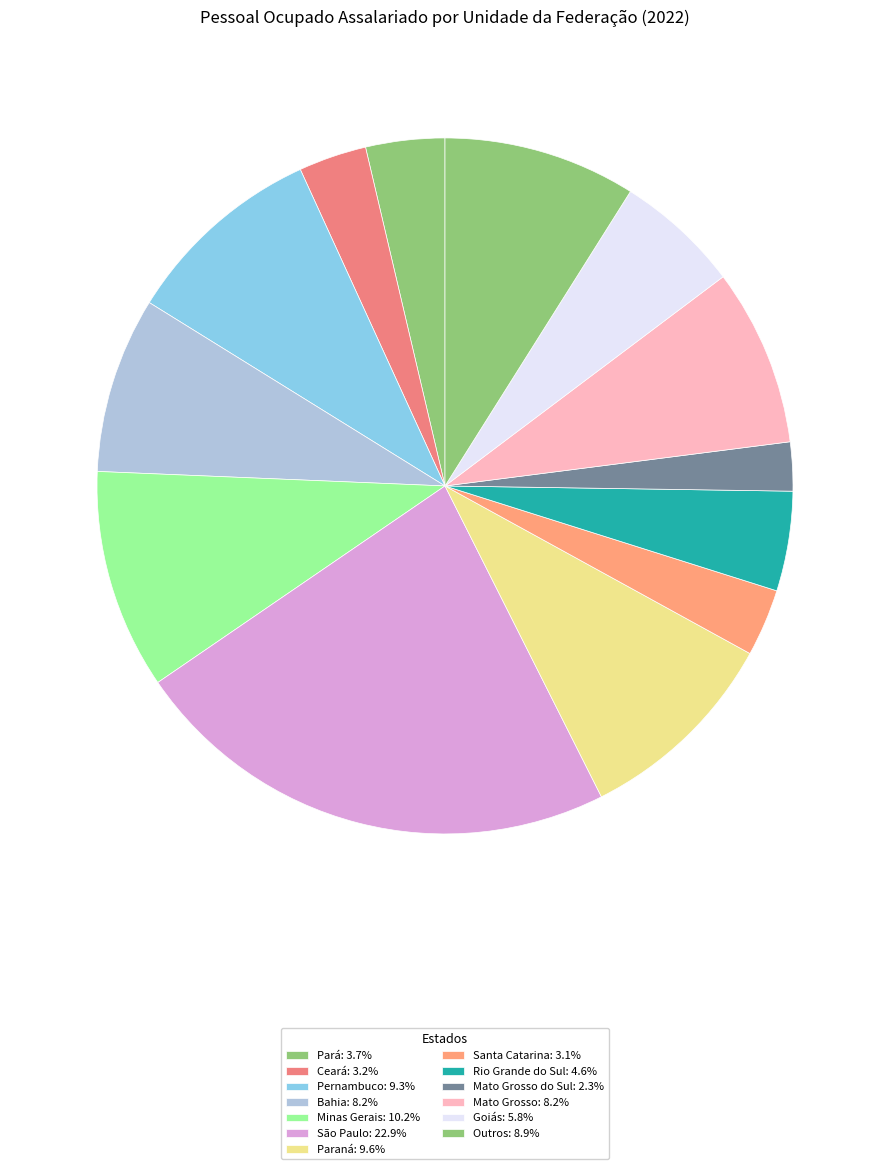

How many segments does this pie chart have?

13